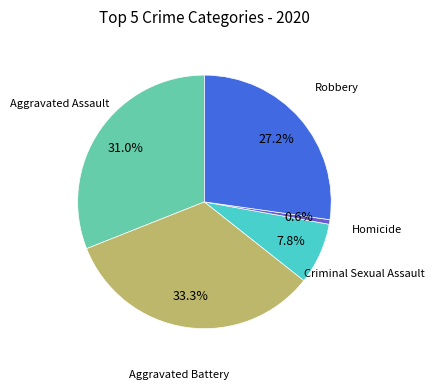

Is there any slice that represents more than half of the pie?

No